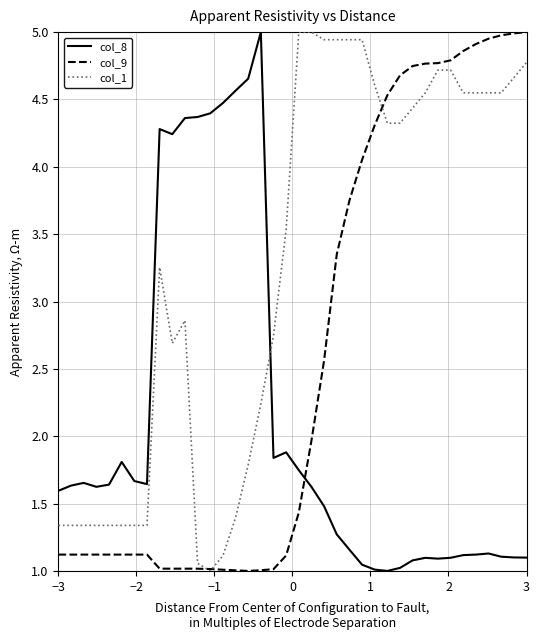

Rank the series by their average value, from highest to lowest.

col_1, col_9, col_8